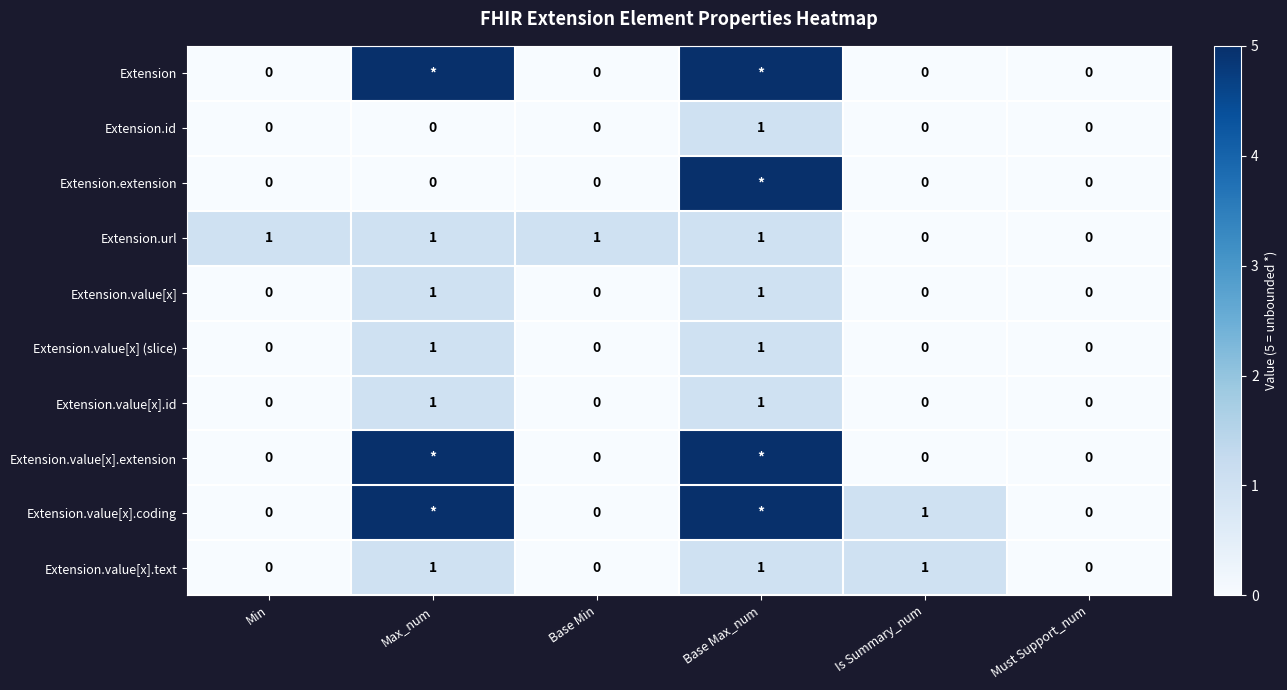

Is the value of Extension.url at Max_num greater than the value of Extension.value[x].coding at Must Support_num?

Yes